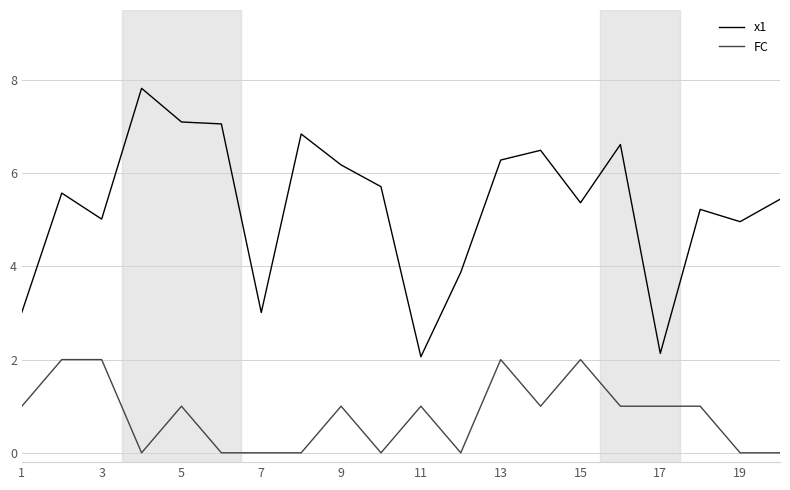

What is the maximum value for FC?

2.0